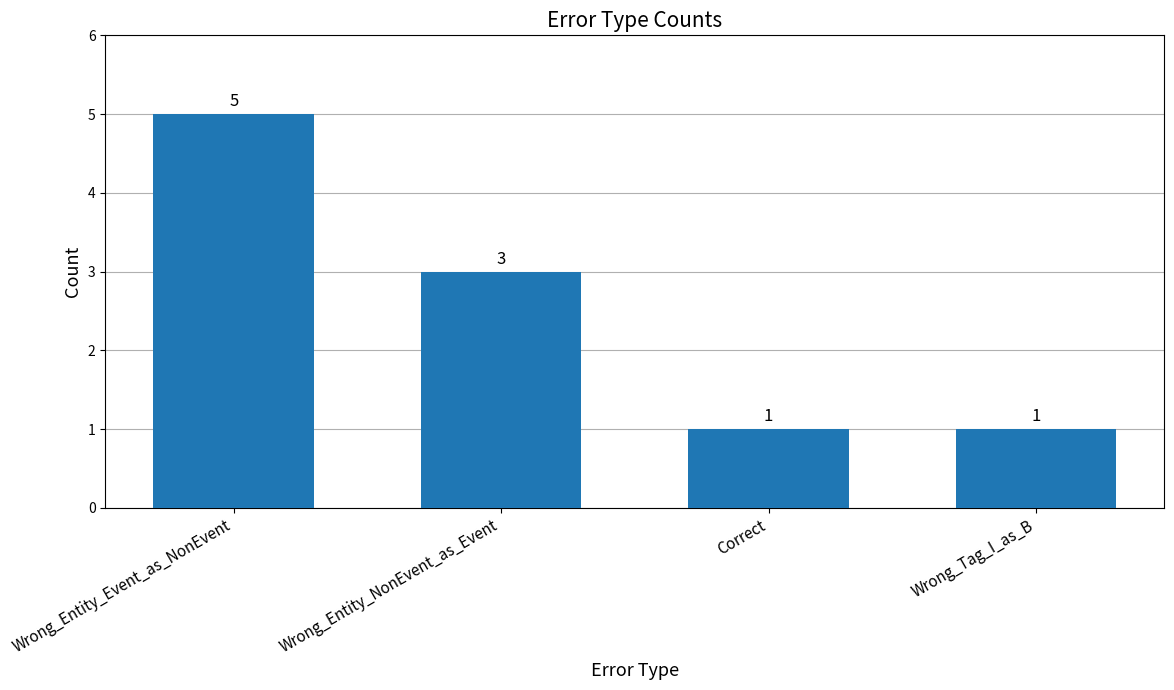

Does the chart contain any negative values?

No